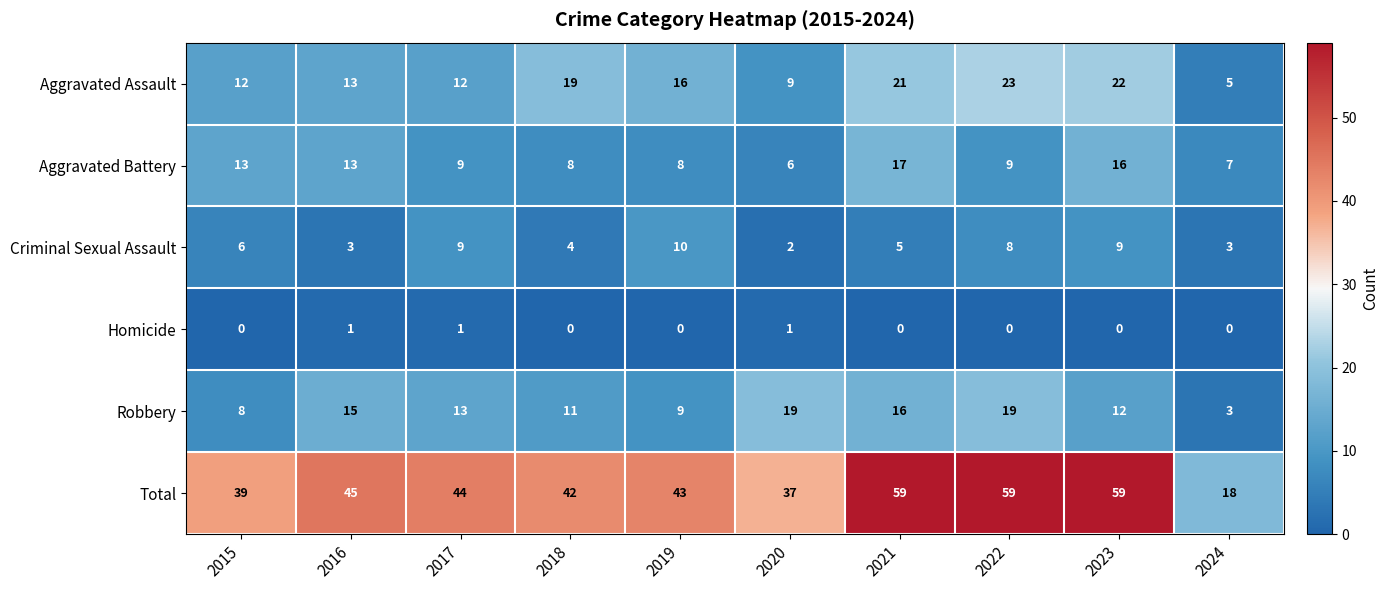

Which series has the largest total across all categories?

Total